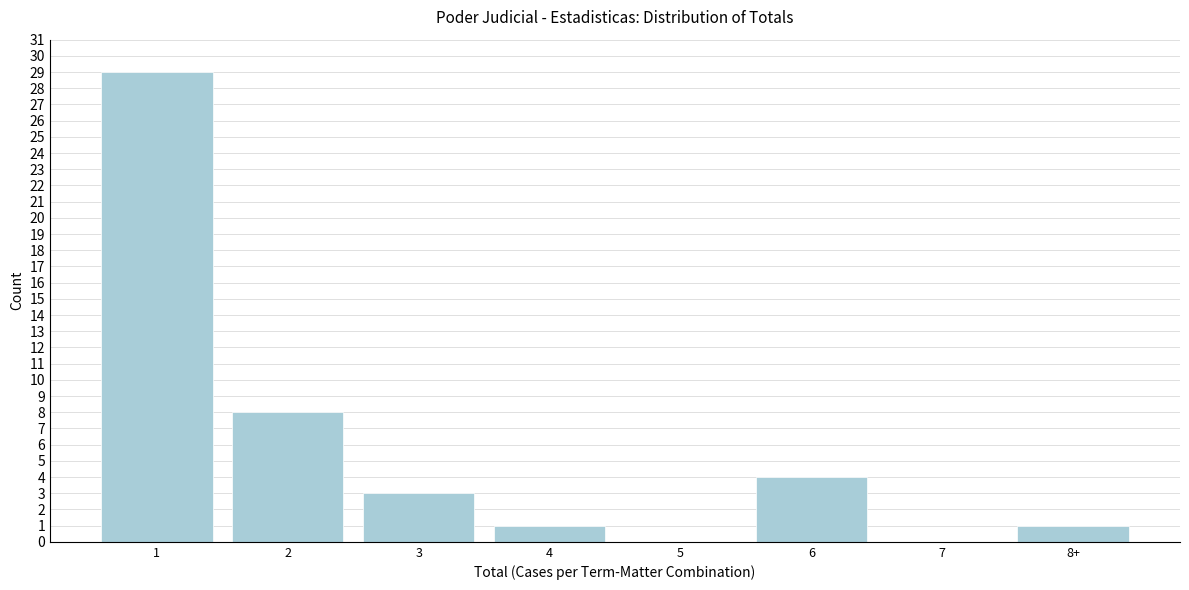

Reading left to right, list all the values displayed in this chart.

1=29	2=8	3=3	4=1	5=0	6=4	7=0	8+=1